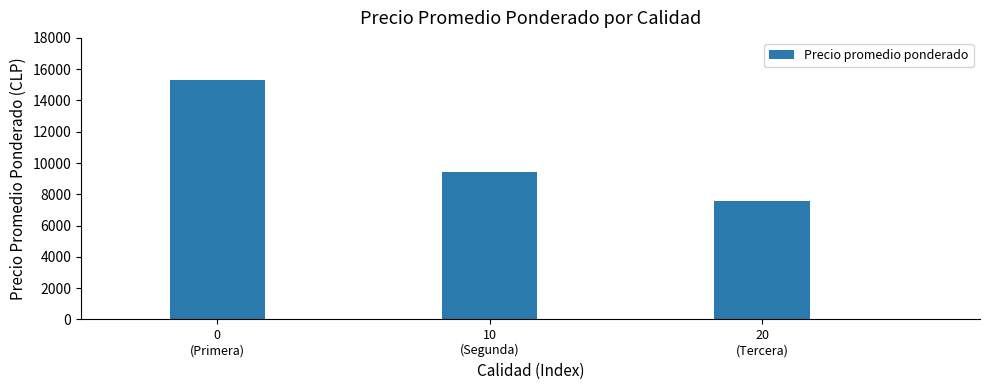

Does the chart contain stacked bars?

No